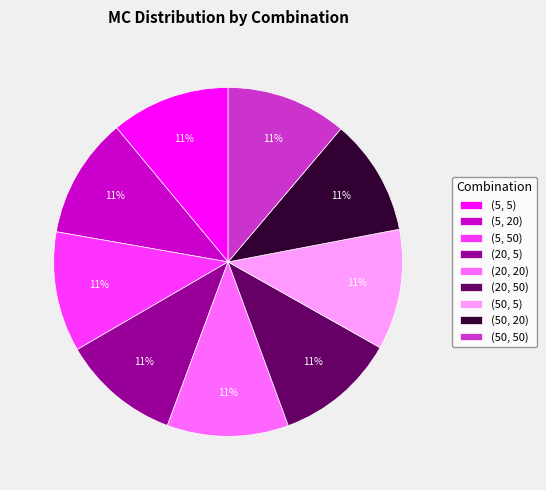

To the nearest percent, what is the average slice percentage?

11%